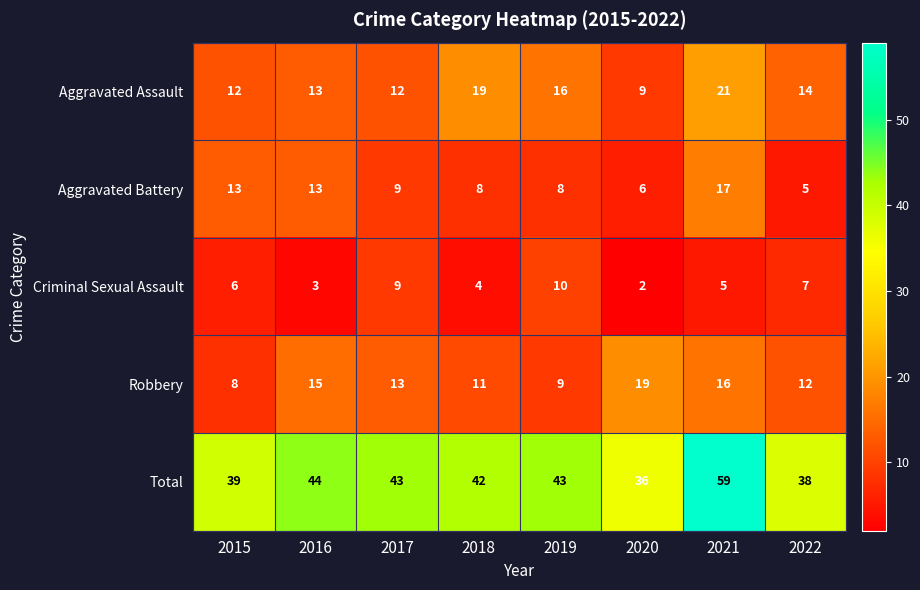

How many series are shown in this chart?

5